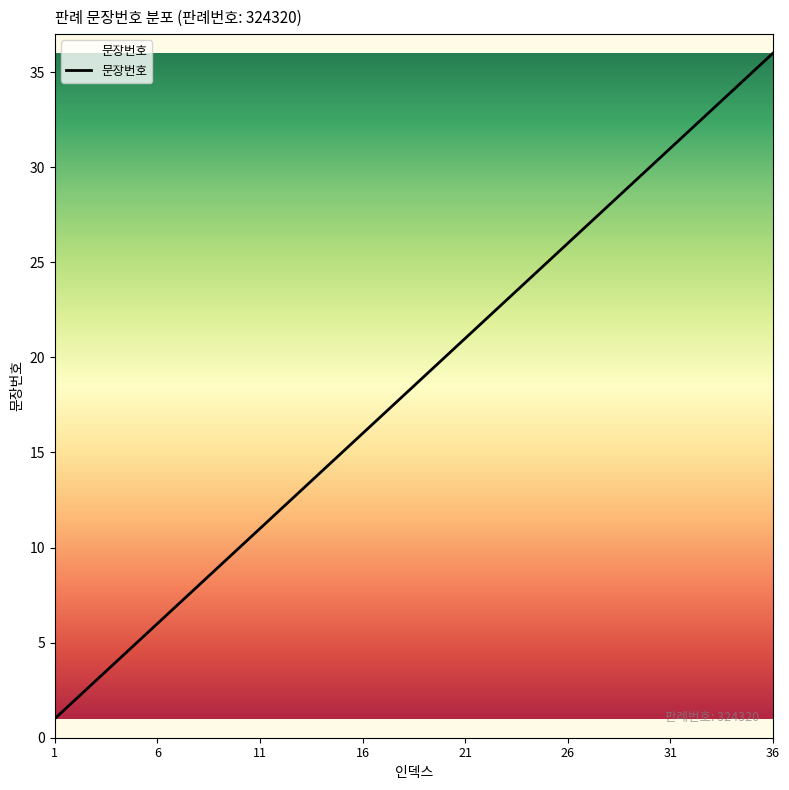

How many lines are shown in the chart?

1